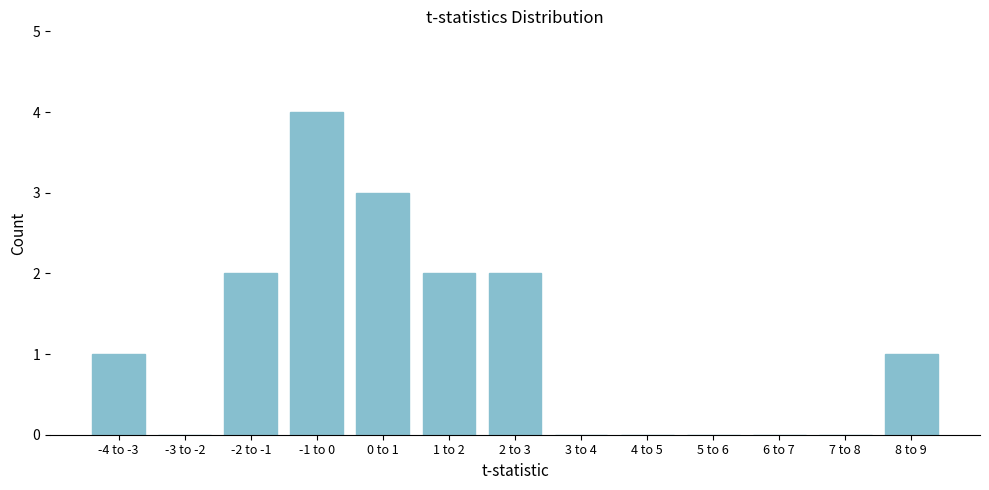

Reading left to right, extract all data points from this chart.

-4 to -3=1	-3 to -2=0	-2 to -1=2	-1 to 0=4	0 to 1=3	1 to 2=2	2 to 3=2	3 to 4=0	4 to 5=0	5 to 6=0	6 to 7=0	7 to 8=0	8 to 9=1